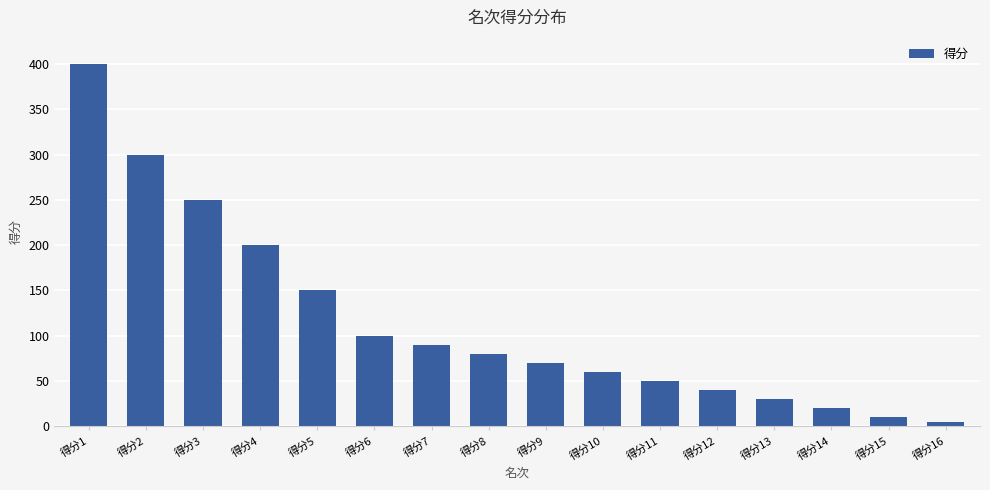

Where is the data nearest to the value 202?

得分4